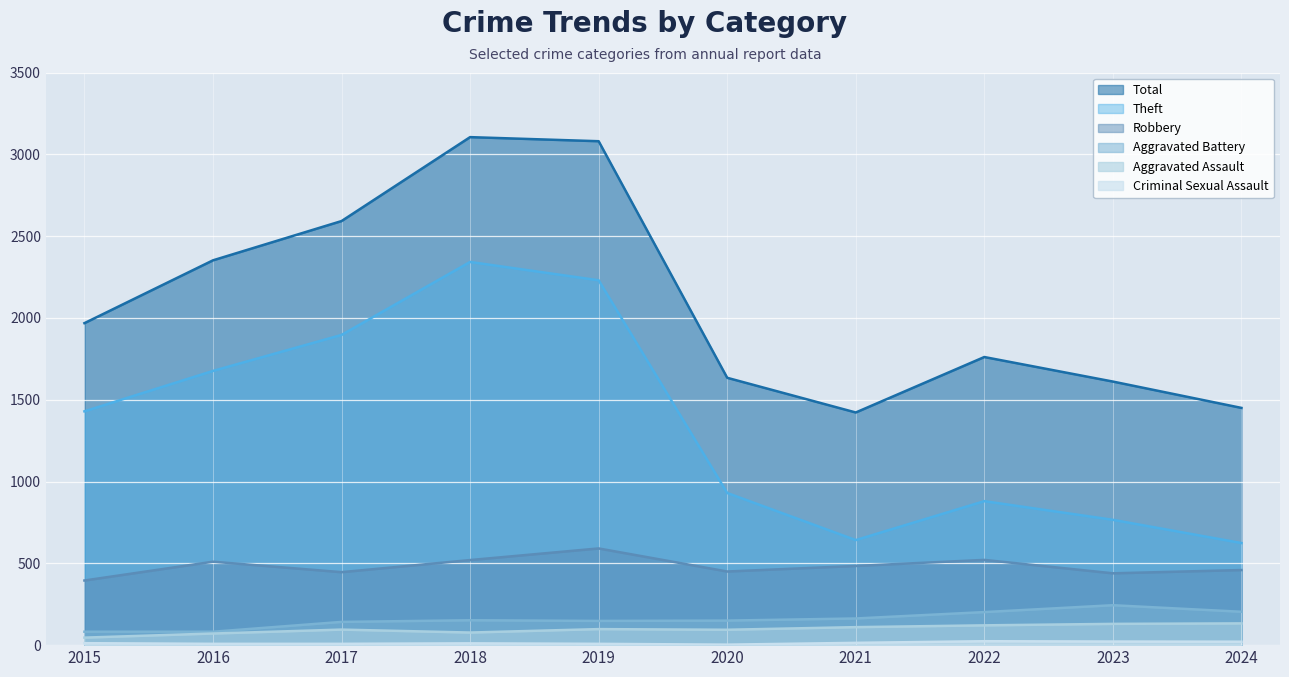

Where is Criminal Sexual Assault nearest to the value 13?

2015